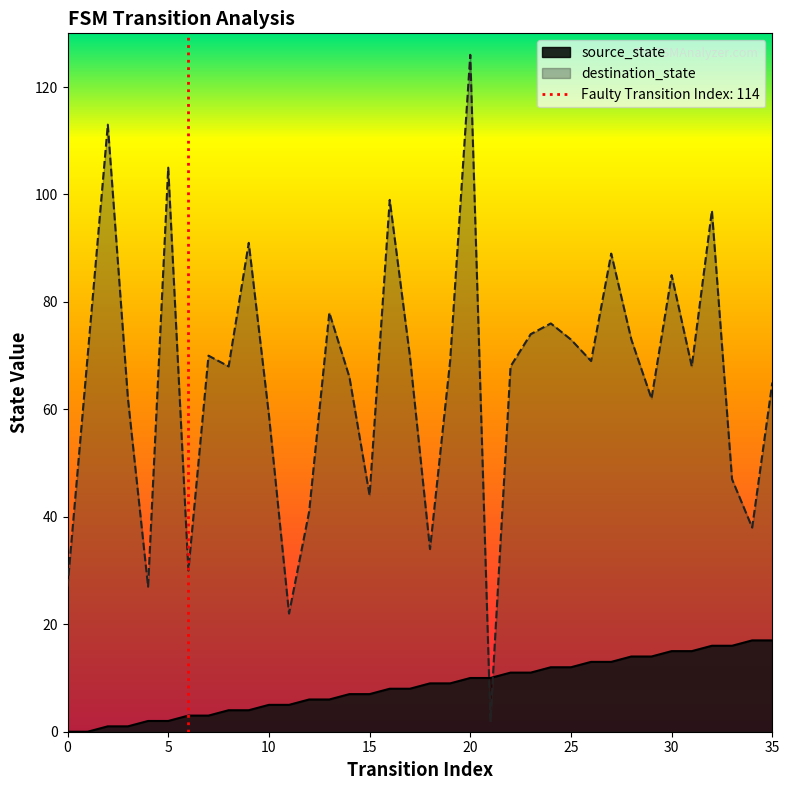

How many categories are shown in the chart?

36